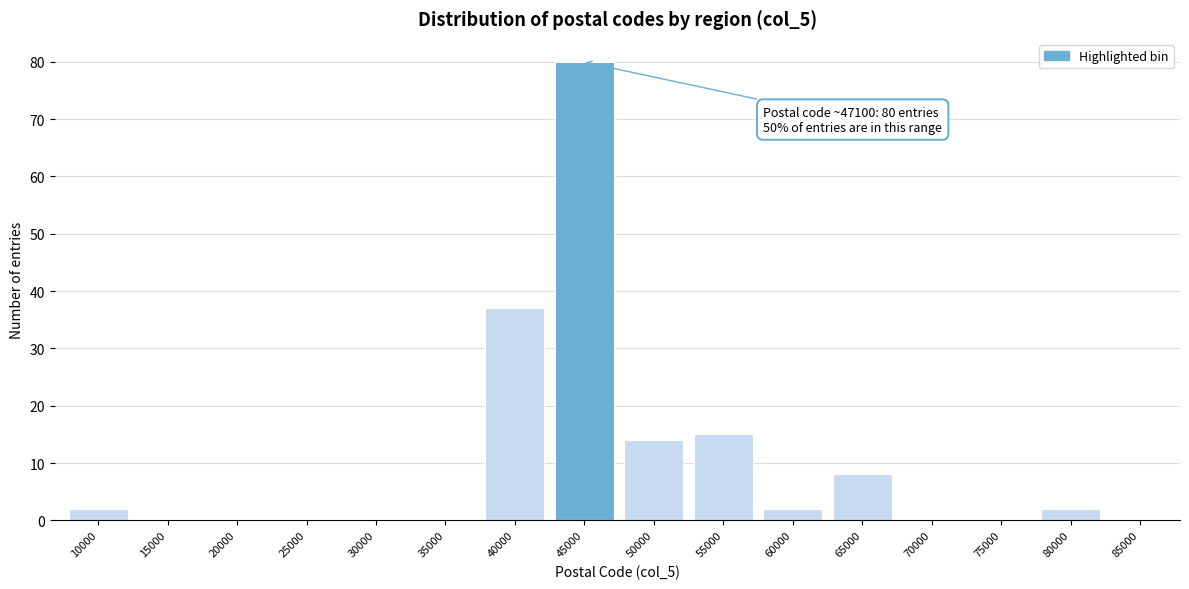

Reading right to left, transcribe all the data shown in this chart.

85000=0	80000=2	75000=0	70000=0	65000=8	60000=2	55000=15	50000=14	45000=80	40000=37	35000=0	30000=0	25000=0	20000=0	15000=0	10000=2